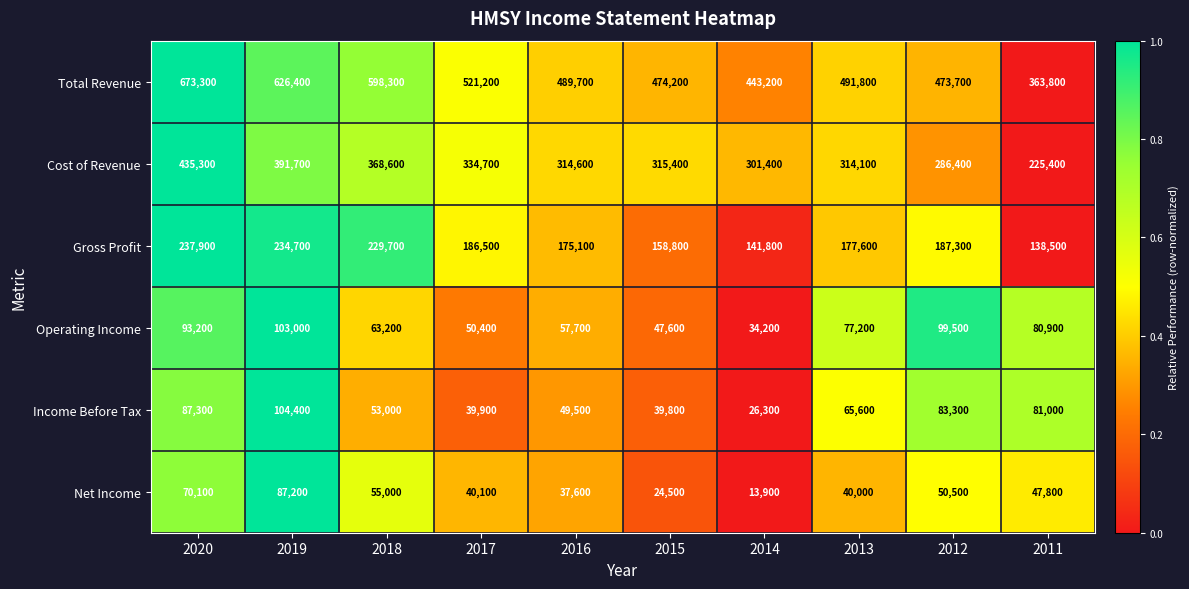

Which series has the widest spread of values?

Total Revenue